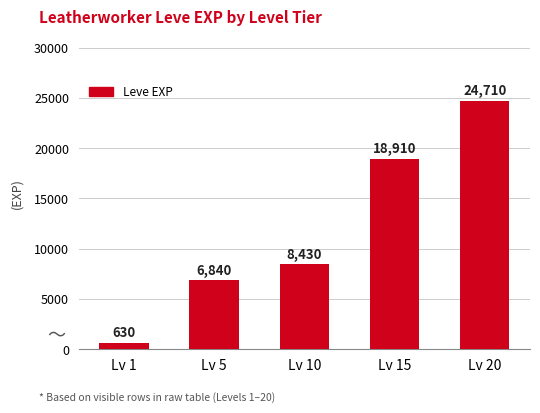

Is it true that the value at Lv 10 is 8430?

True